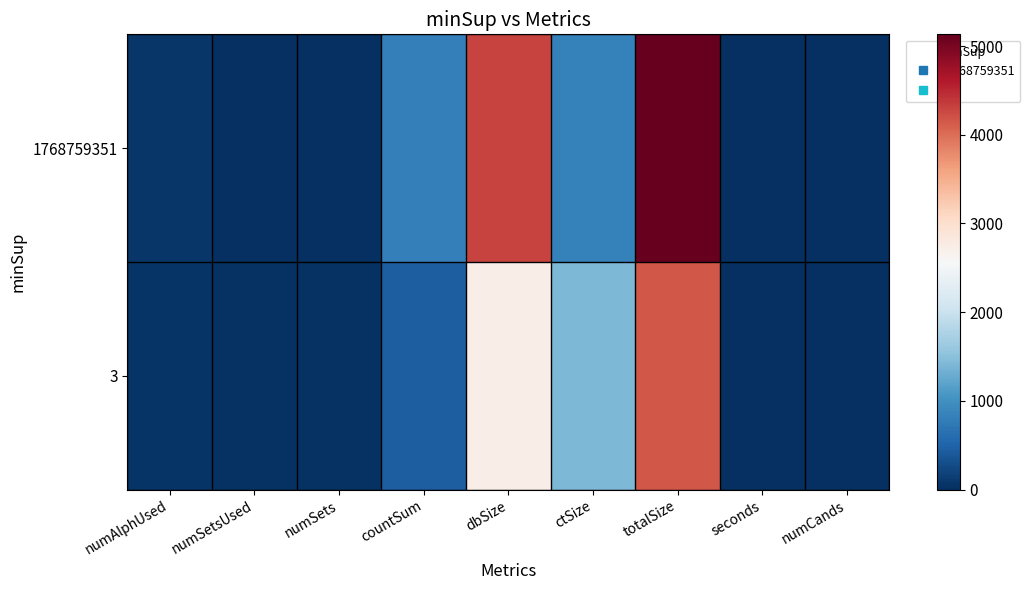

What is the maximum value shown in the chart?

5132